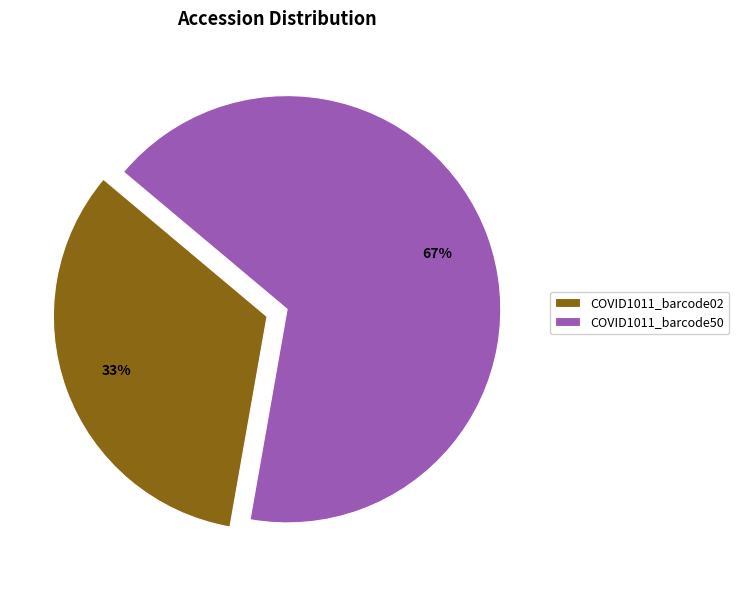

How many slices are in this pie chart?

2